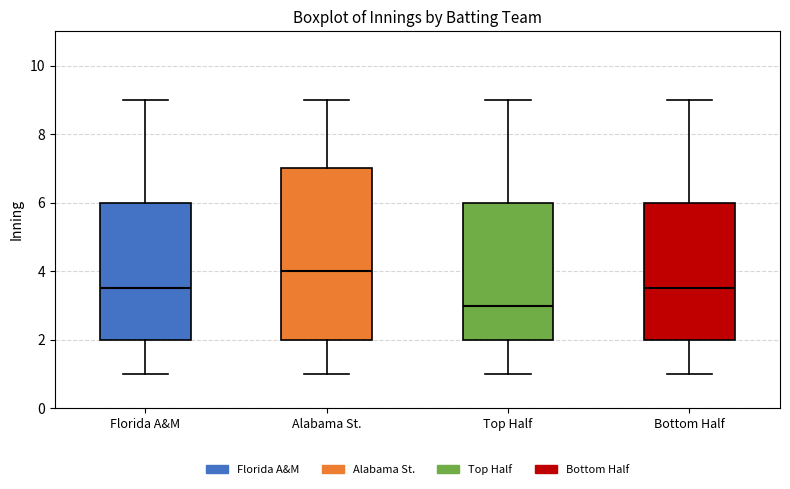

Which box has the lowest median line?

Top Half